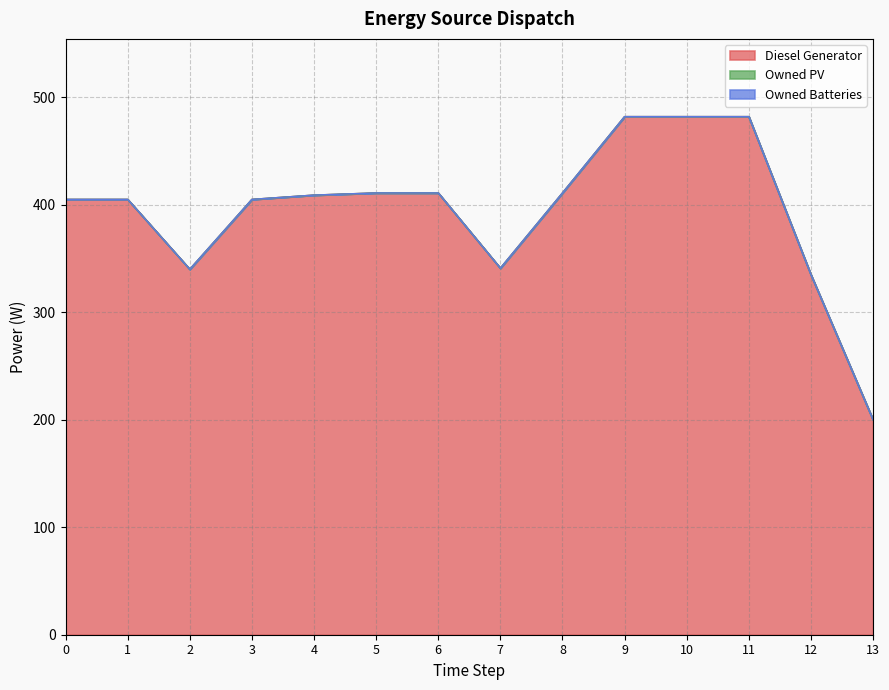

Which series has the largest total across all categories?

Diesel Generator